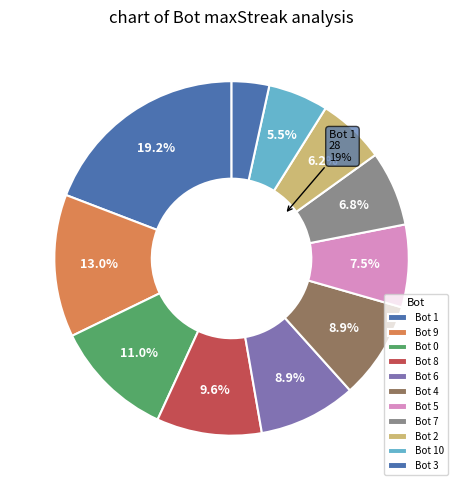

Which slice is the largest?

1